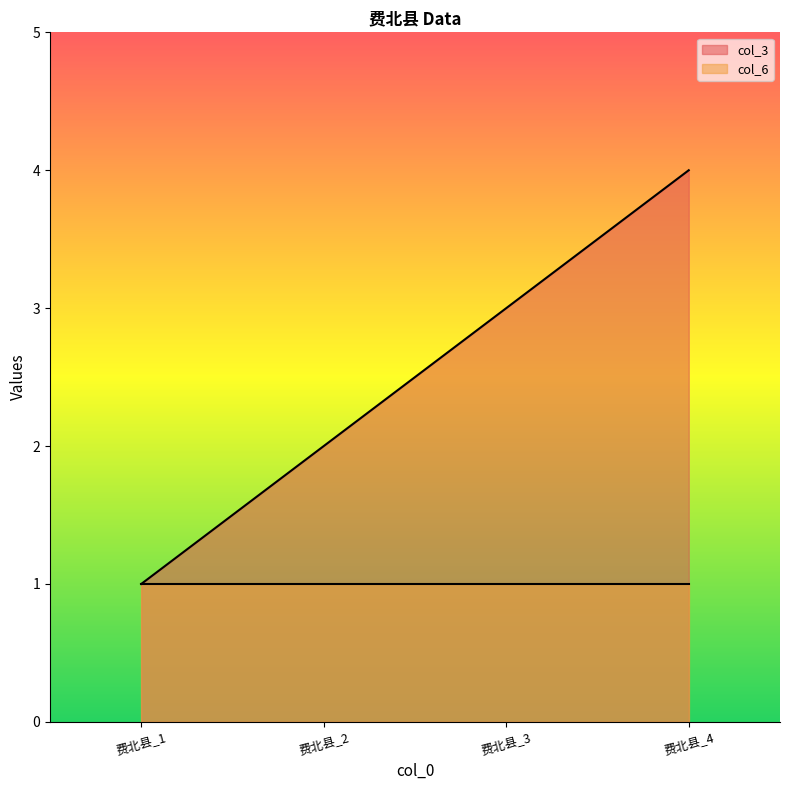

What is the maximum value shown in the chart?

4